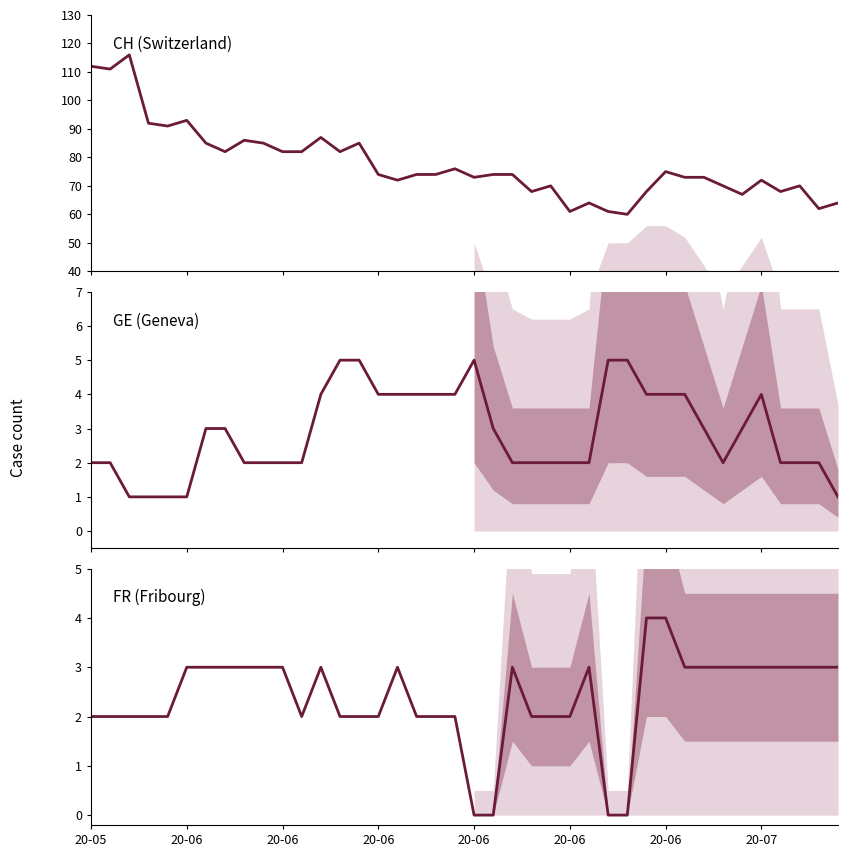

Between 13 and 25, which series saw the biggest shift?

CH (Switzerland)